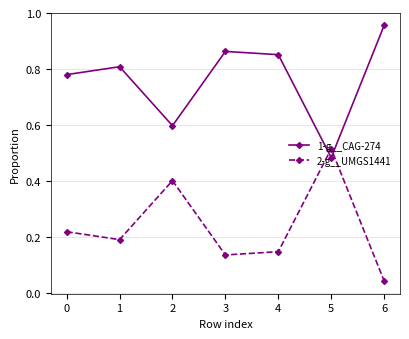

At how many categories does at least one series exceed 0?

7